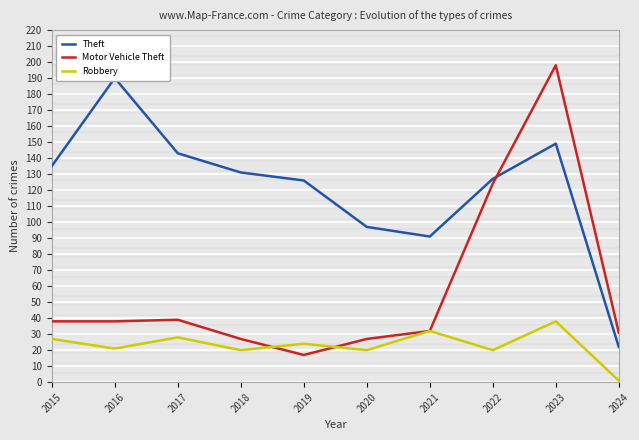

How many lines are shown in the chart?

3